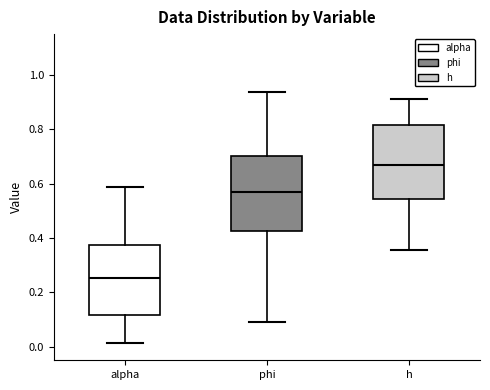

Reading left to right, transcribe this box plot: for each box, give where its median line is, the range the box spans, and where its two whiskers end, as read against the y-axis. The values are not printed on the chart, so give them approximately, as read against the axis.

alpha: median 0.26, box 0.12 to 0.38, whiskers 0.02 to 0.58
phi: median 0.56, box 0.42 to 0.70, whiskers 0.10 to 0.94
h: median 0.66, box 0.54 to 0.82, whiskers 0.36 to 0.90